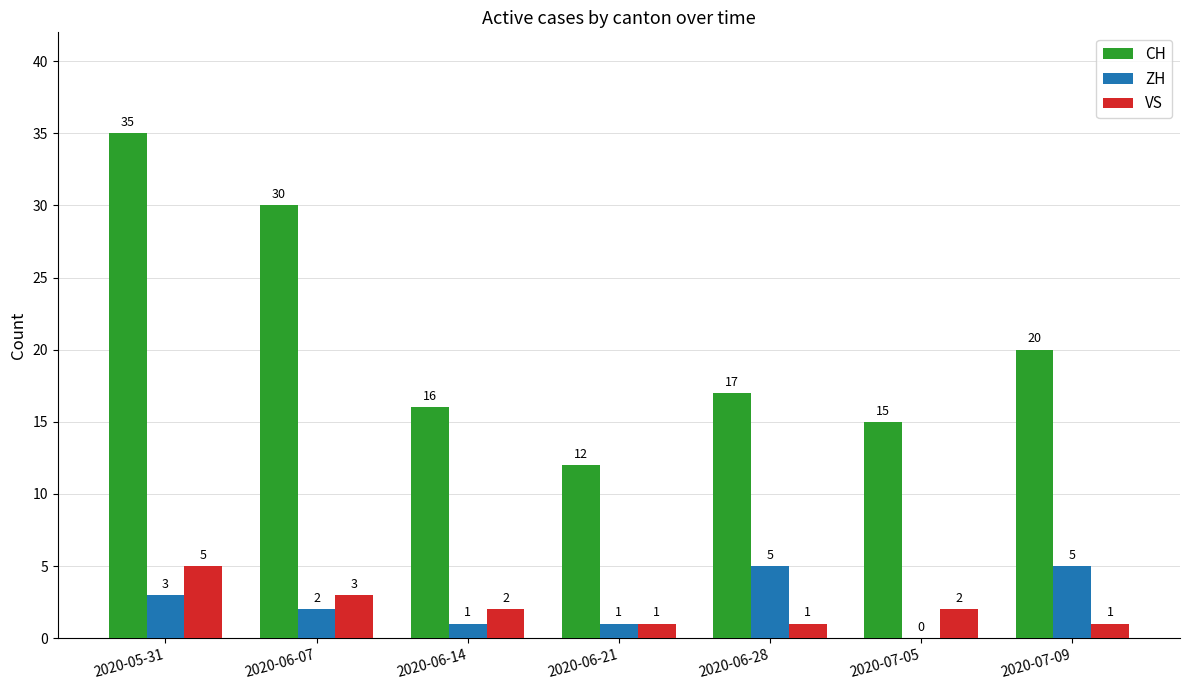

At which category is the sum across all series the highest?

2020-05-31